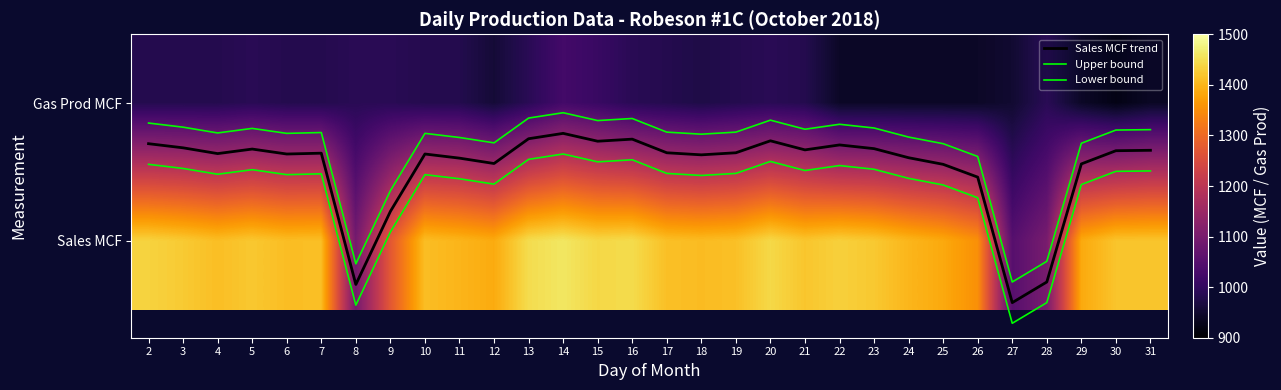

What is the difference between the maximum and minimum values in the Lower bound series?

1.2